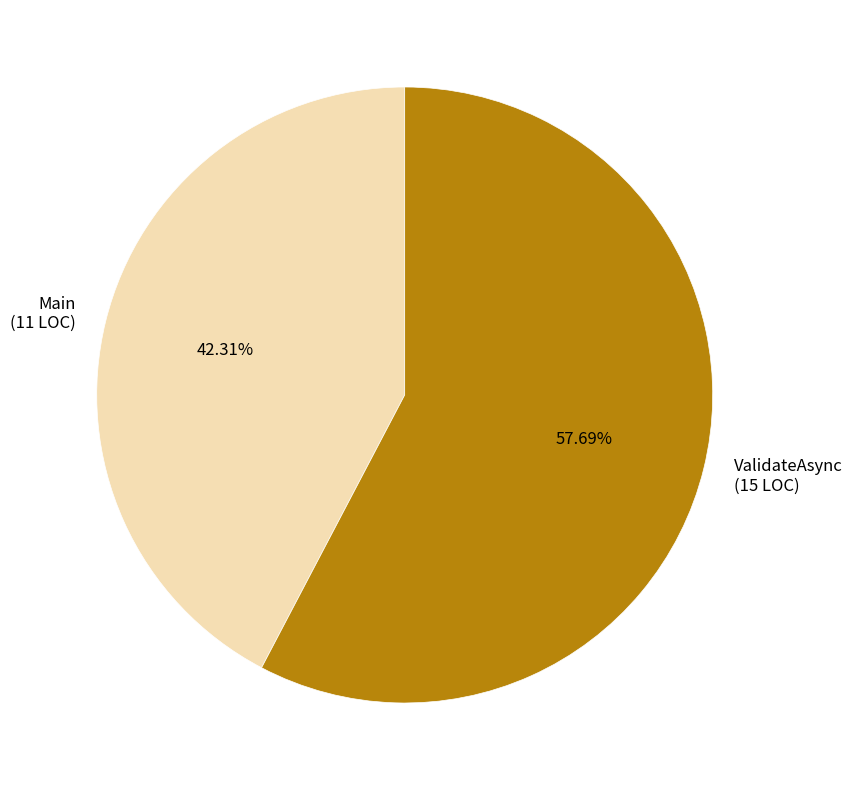

To the nearest percent, what portion does Main represent?

42%